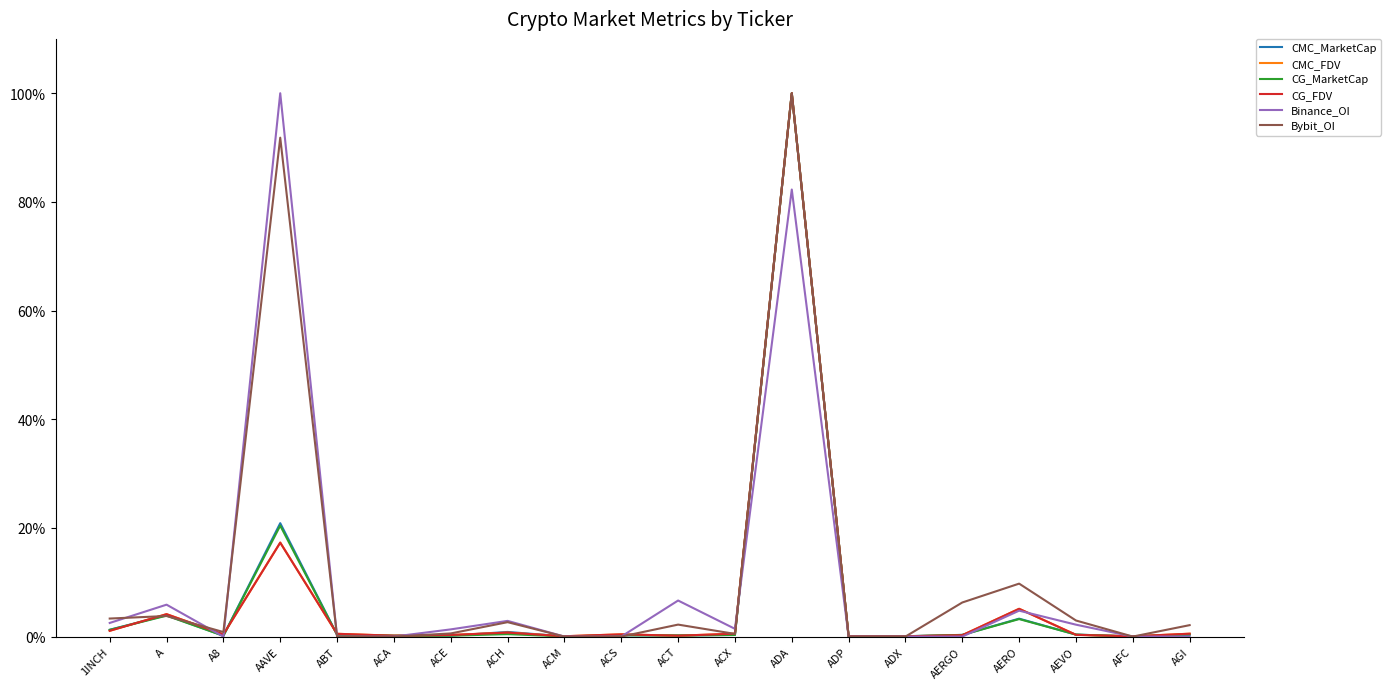

True or false: CMC_MarketCap has more than 0 points higher than both neighbors.

True